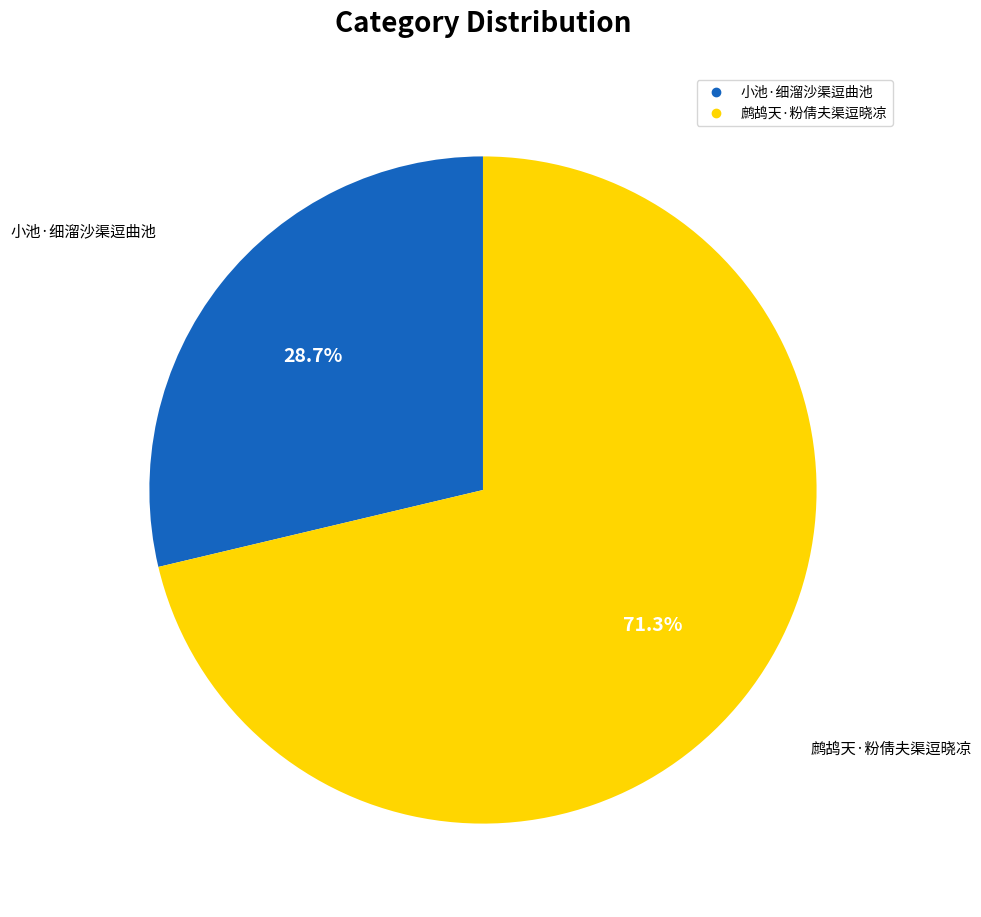

To the nearest percent, what percentage of the pie is 小池·细溜沙渠逗曲池?

29%